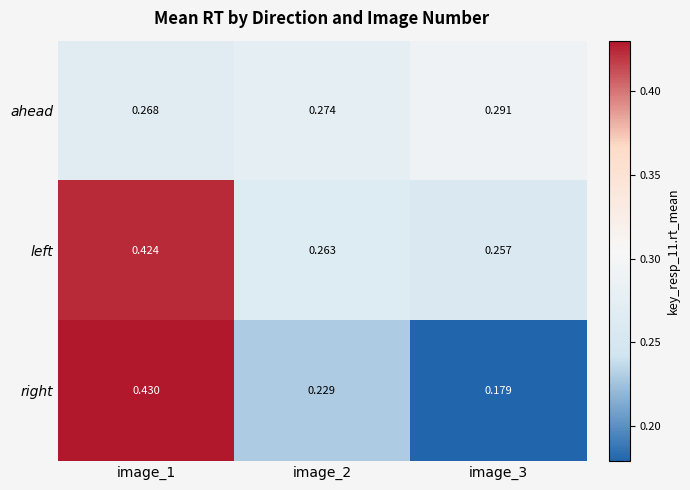

Which series has the widest spread of values?

right